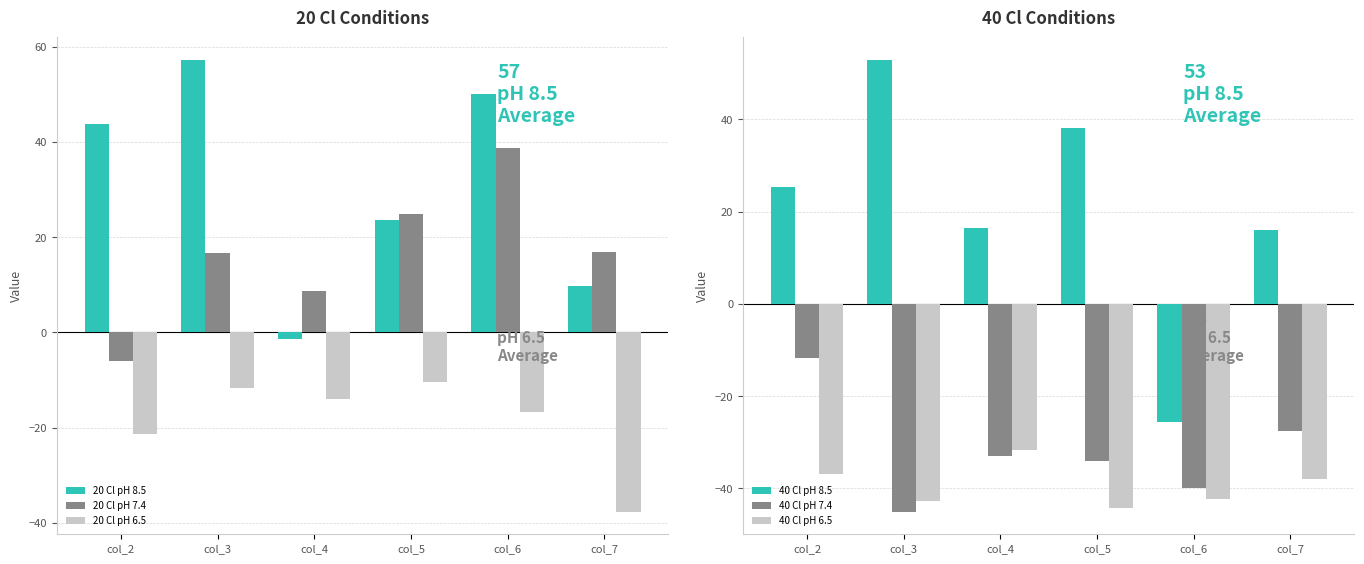

What are all the series names shown in the legend?

20 Cl pH 8.5, 20 Cl pH 7.4, 20 Cl pH 6.5, 40 Cl pH 8.5, 40 Cl pH 7.4, 40 Cl pH 6.5